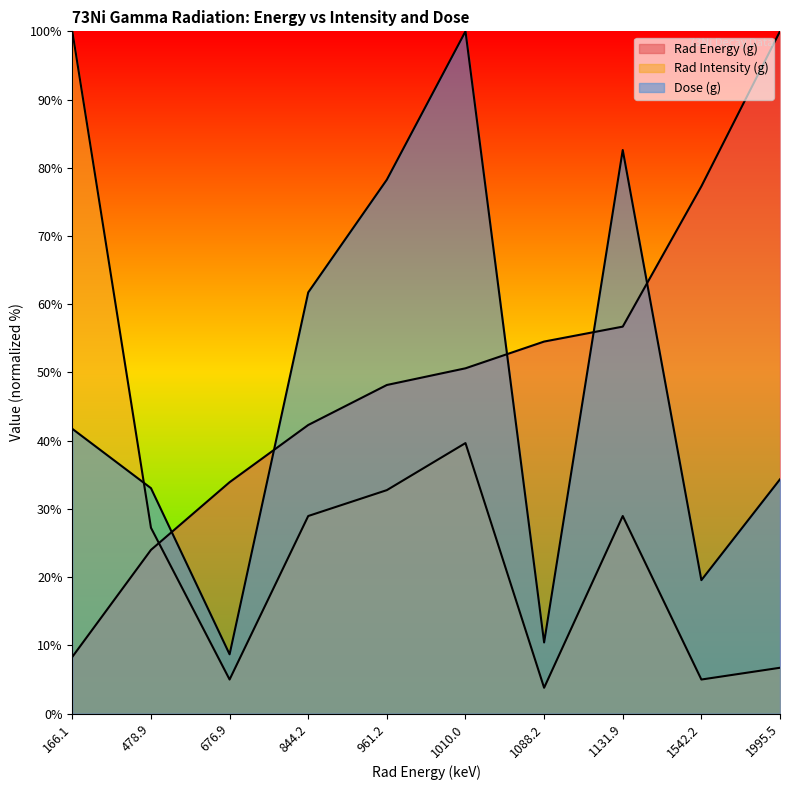

Rank the series by their maximum value, from lowest to highest.

Rad Energy (g), Rad Intensity (g), Dose (g)